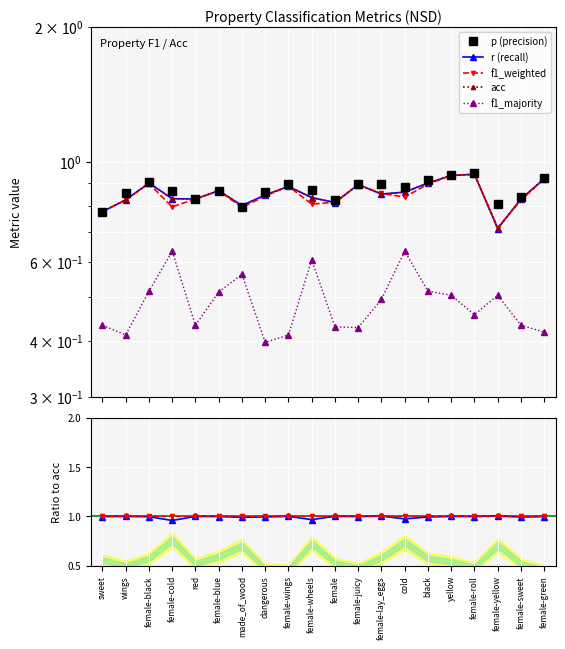

Reading left to right, transcribe all the data shown in this chart.

p: sweet=0.8	wings=0.9	female-black=0.9	female-cold=0.9	red=0.8	female-blue=0.9	made_of_wood=0.8	dangerous=0.9	female-wings=0.9	female-wheels=0.9	female=0.8	female-juicy=0.9	female-lay_eggs=0.9	cold=0.9	black=0.9	yellow=0.9	female-roll=0.9	female-yellow=0.8	female-sweet=0.8	female-green=0.9
r: sweet=0.8	wings=0.8	female-black=0.9	female-cold=0.8	red=0.8	female-blue=0.9	made_of_wood=0.8	dangerous=0.8	female-wings=0.9	female-wheels=0.8	female=0.8	female-juicy=0.9	female-lay_eggs=0.8	cold=0.9	black=0.9	yellow=0.9	female-roll=0.9	female-yellow=0.7	female-sweet=0.8	female-green=0.9
f1_weighted: sweet=0.8	wings=0.8	female-black=0.9	female-cold=0.8	red=0.8	female-blue=0.9	made_of_wood=0.8	dangerous=0.8	female-wings=0.9	female-wheels=0.8	female=0.8	female-juicy=0.9	female-lay_eggs=0.9	cold=0.8	black=0.9	yellow=0.9	female-roll=0.9	female-yellow=0.7	female-sweet=0.8	female-green=0.9
acc: sweet=0.8	wings=0.8	female-black=0.9	female-cold=0.8	red=0.8	female-blue=0.9	made_of_wood=0.8	dangerous=0.8	female-wings=0.9	female-wheels=0.8	female=0.8	female-juicy=0.9	female-lay_eggs=0.8	cold=0.9	black=0.9	yellow=0.9	female-roll=0.9	female-yellow=0.7	female-sweet=0.8	female-green=0.9
f1_majority: sweet=0.4	wings=0.4	female-black=0.5	female-cold=0.6	red=0.4	female-blue=0.5	made_of_wood=0.6	dangerous=0.4	female-wings=0.4	female-wheels=0.6	female=0.4	female-juicy=0.4	female-lay_eggs=0.5	cold=0.6	black=0.5	yellow=0.5	female-roll=0.5	female-yellow=0.5	female-sweet=0.4	female-green=0.4